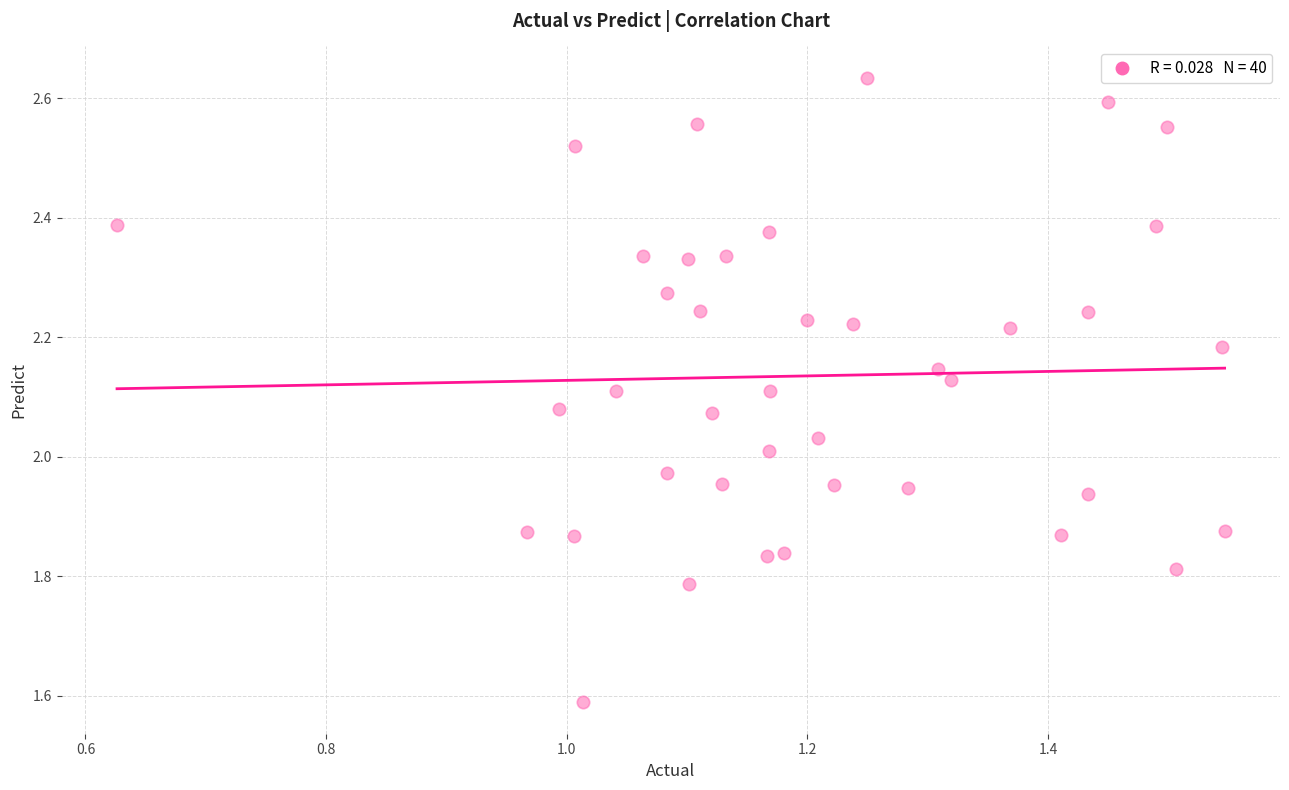

What is the range of X values (max minus min)?

0.9